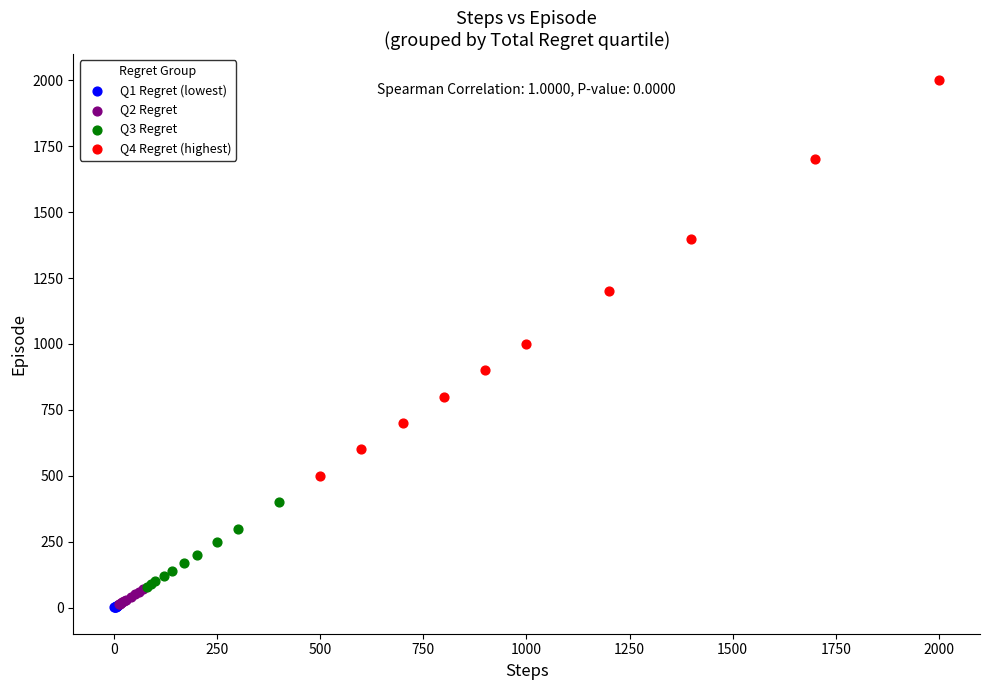

Which series contains the highest Y value?

Q4 Regret (highest)